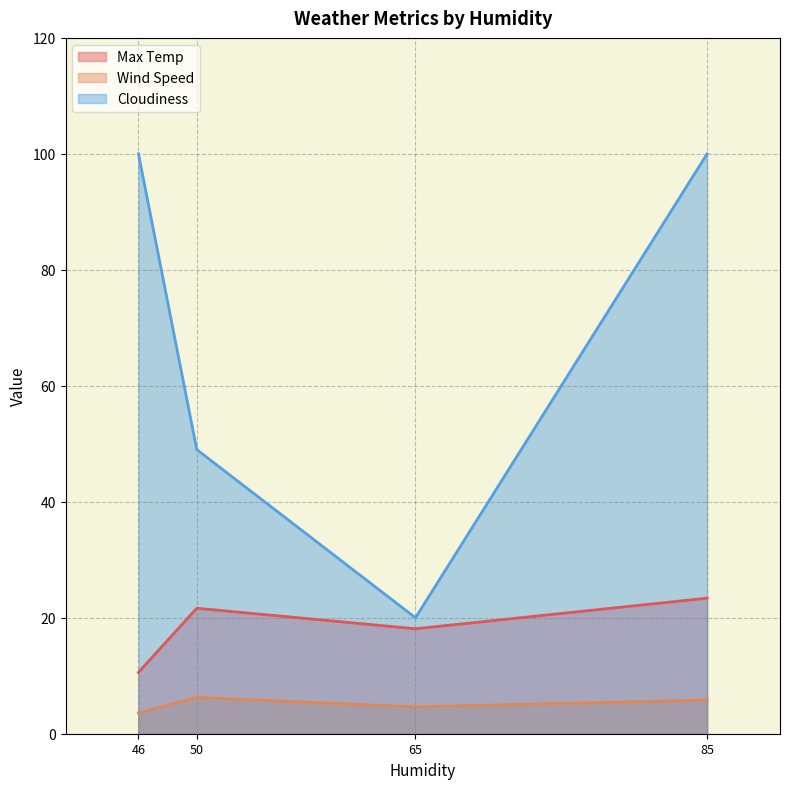

Is it true that Wind Speed equals 10.8 at 50?

False